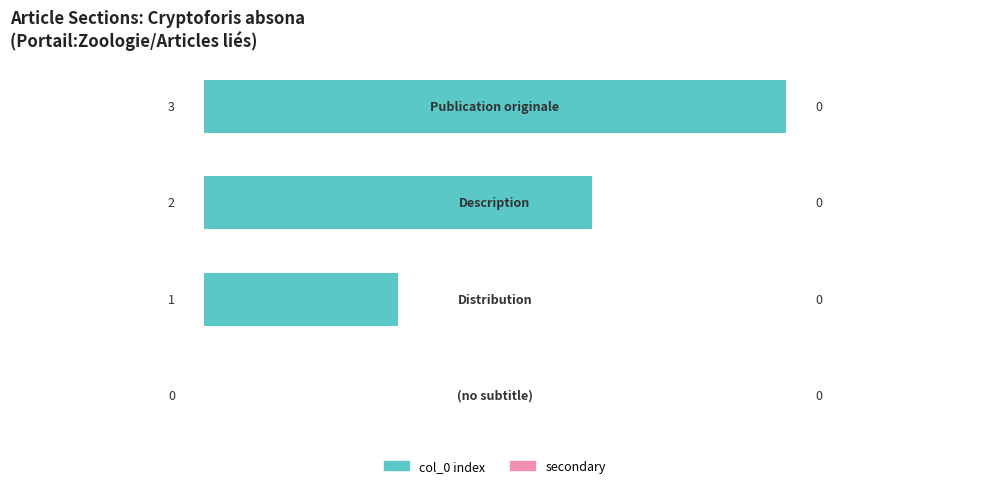

What is the greatest value displayed?

3